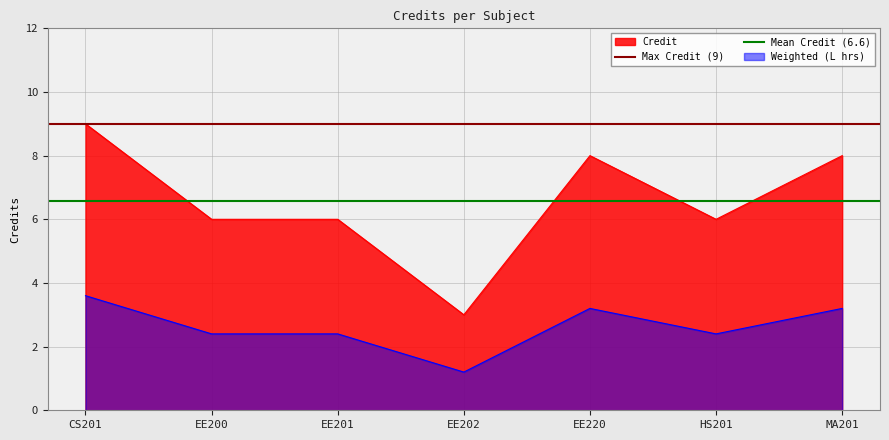

At which label is Mean Credit (6.6) closest to 6?

CS201